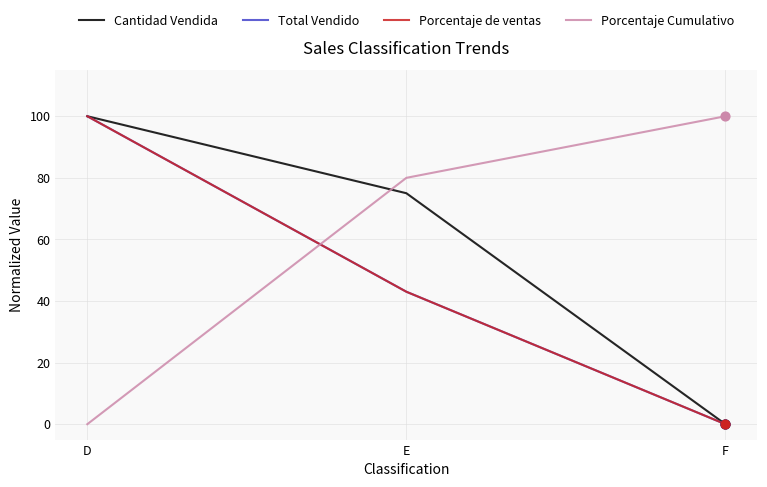

What is the total value across all series at E?

241.0